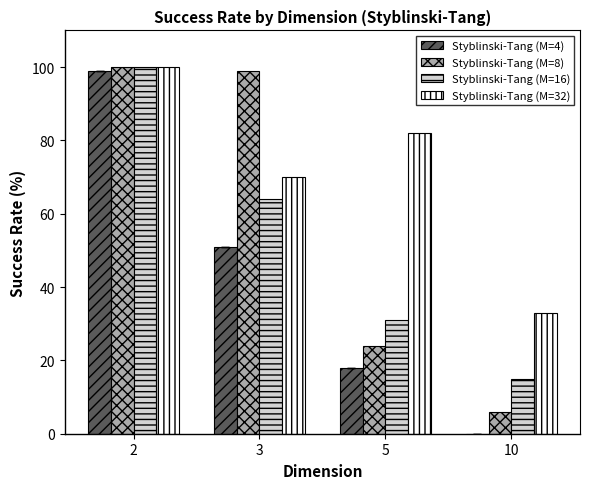

Where does the Styblinski-Tang (M=8) series first go above 99?

2